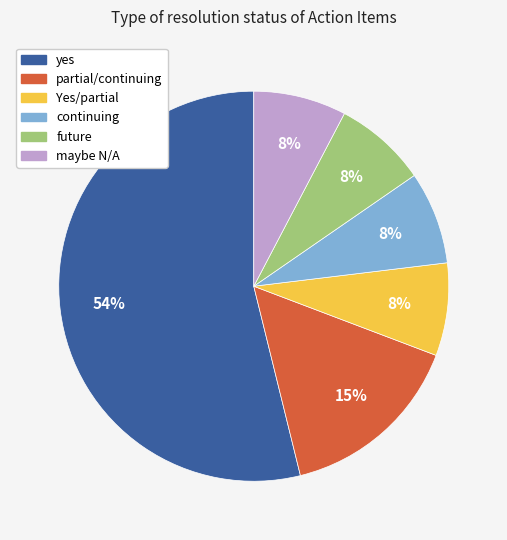

The Yes/partial slice represents 17% of the pie. True or false?

False